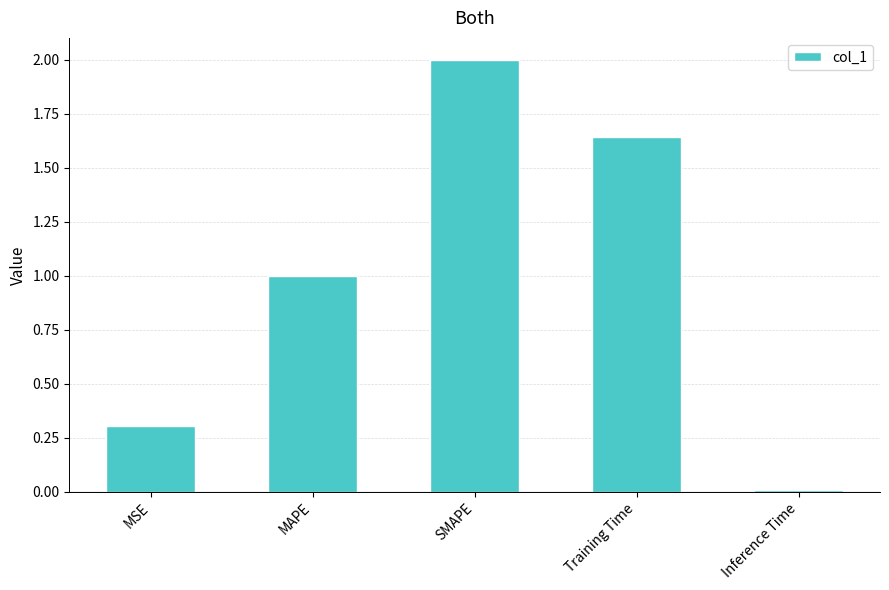

List the labels in order of value, smallest first.

Inference Time, MSE, MAPE, Training Time, SMAPE